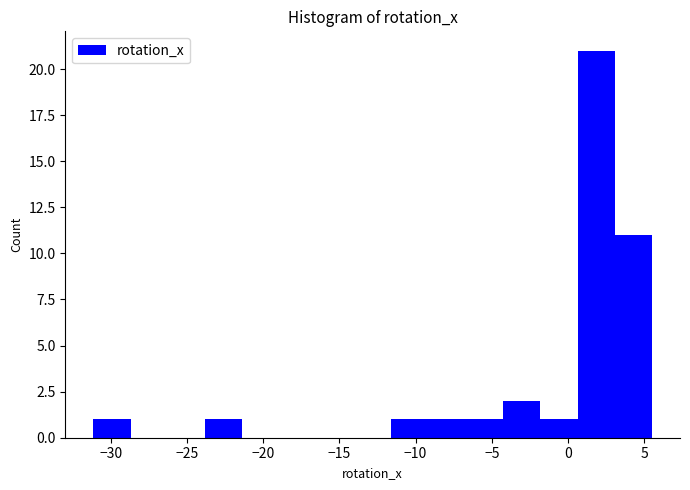

What is the height of the bar covering -6.5 to -4.5 on the x-axis? Neither the bar edges nor the heights are printed on the chart, so give them approximately, as read against the axes.

1